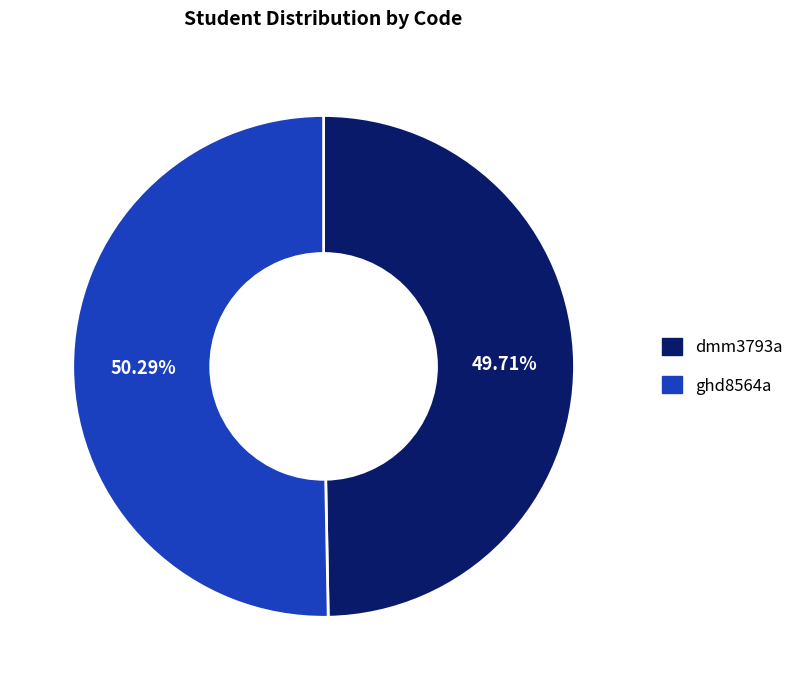

To the nearest percent, what percentage of the pie is dmm3793a?

50%